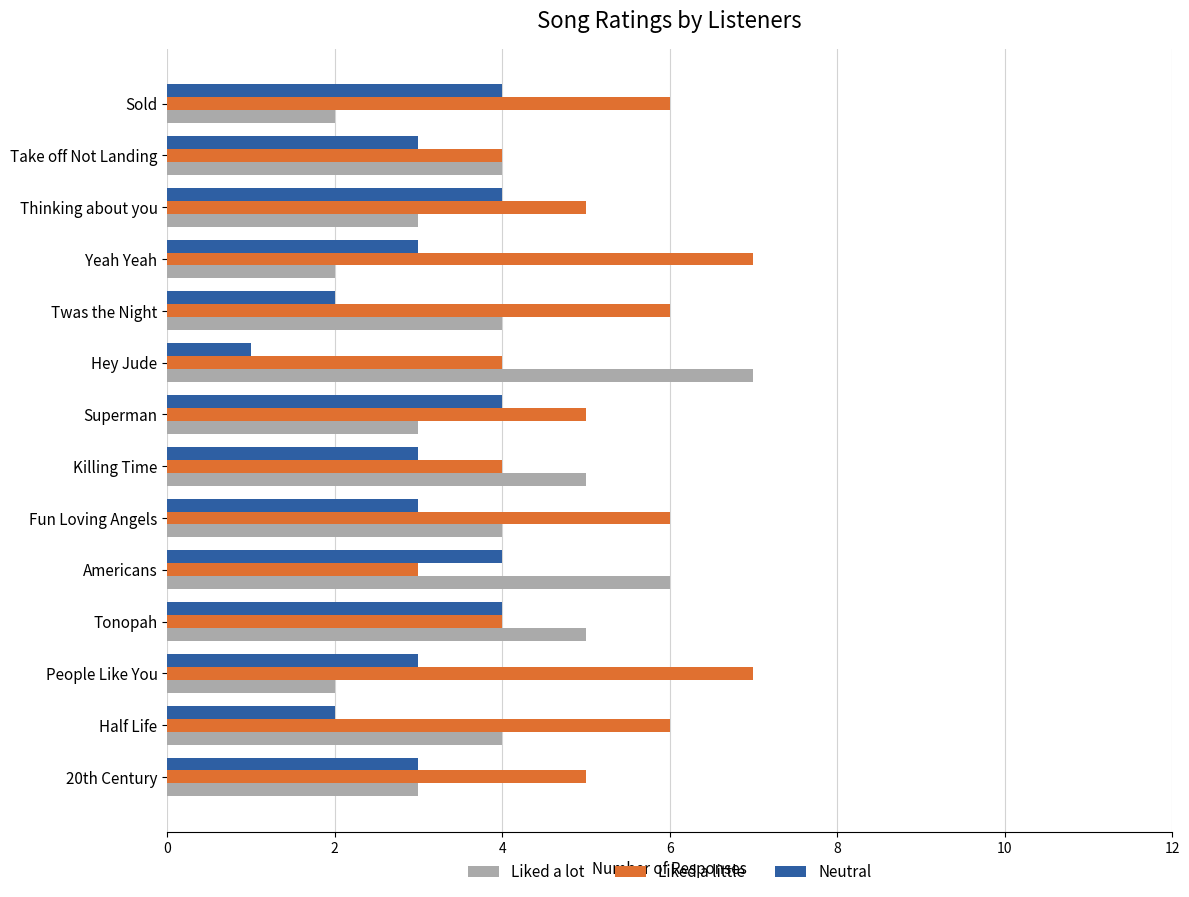

Which series has the largest range (max minus min)?

Liked a lot